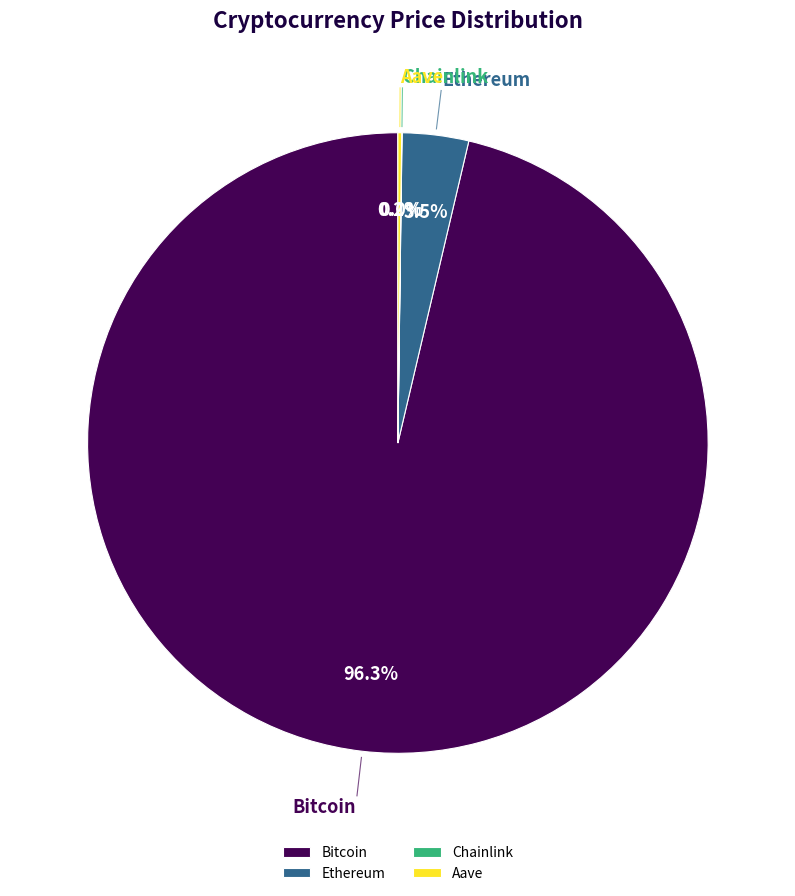

Which slice represents more than half of the pie?

Bitcoin